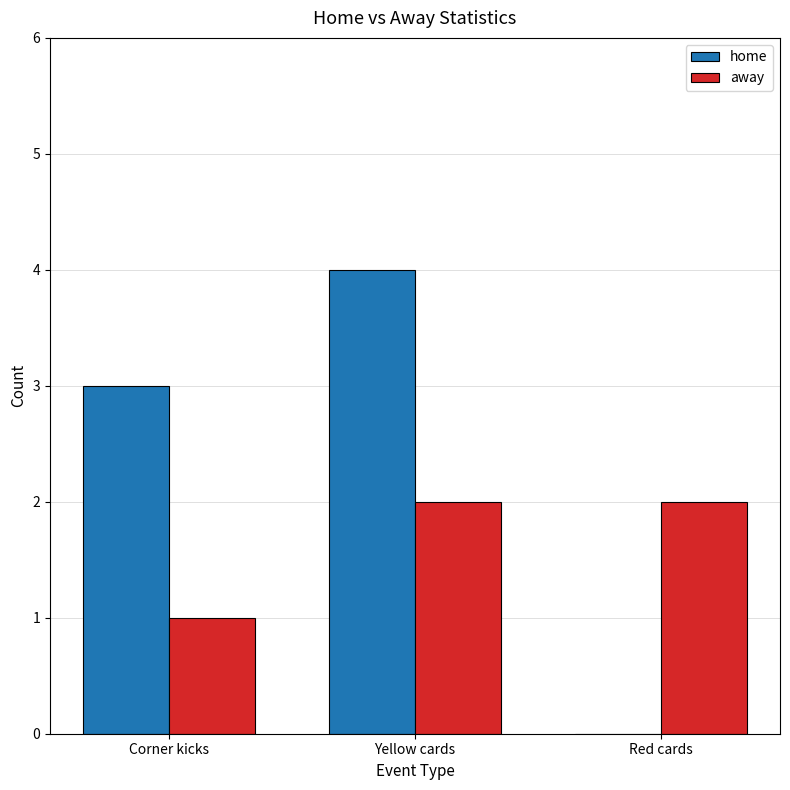

Which category has the highest value in the home series?

Yellow cards